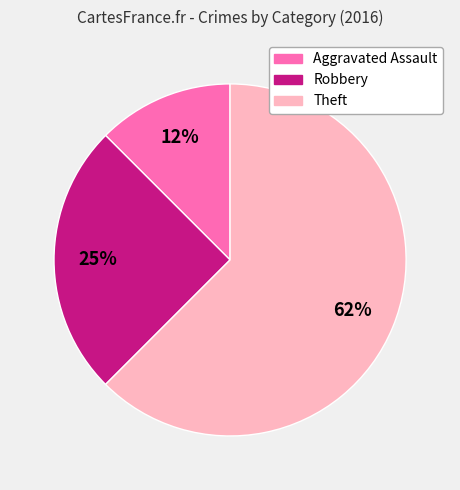

Count the number of slices in the pie.

3